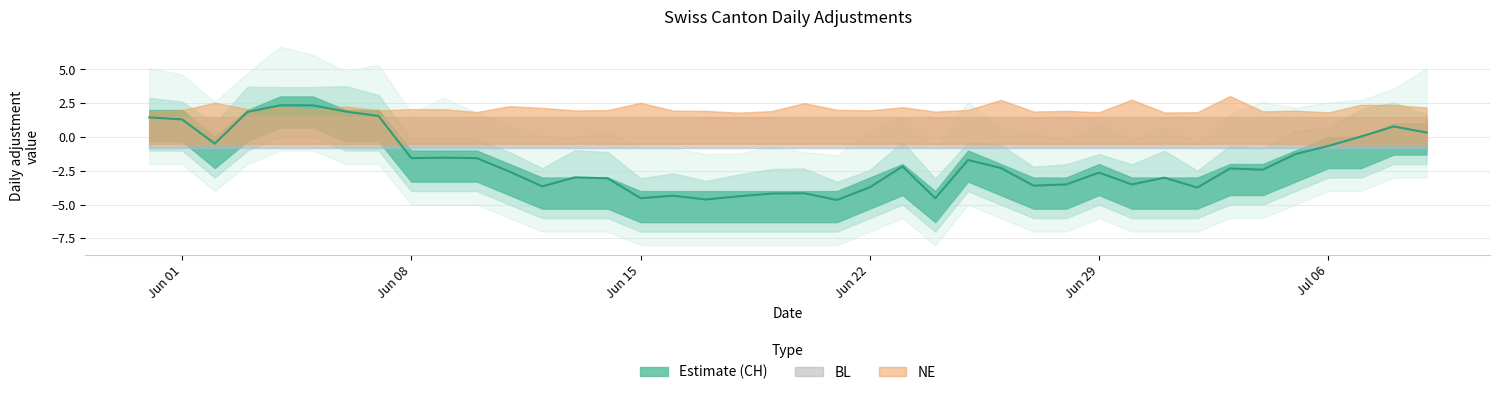

At which category does CH reach its first local valley?

2020-06-02